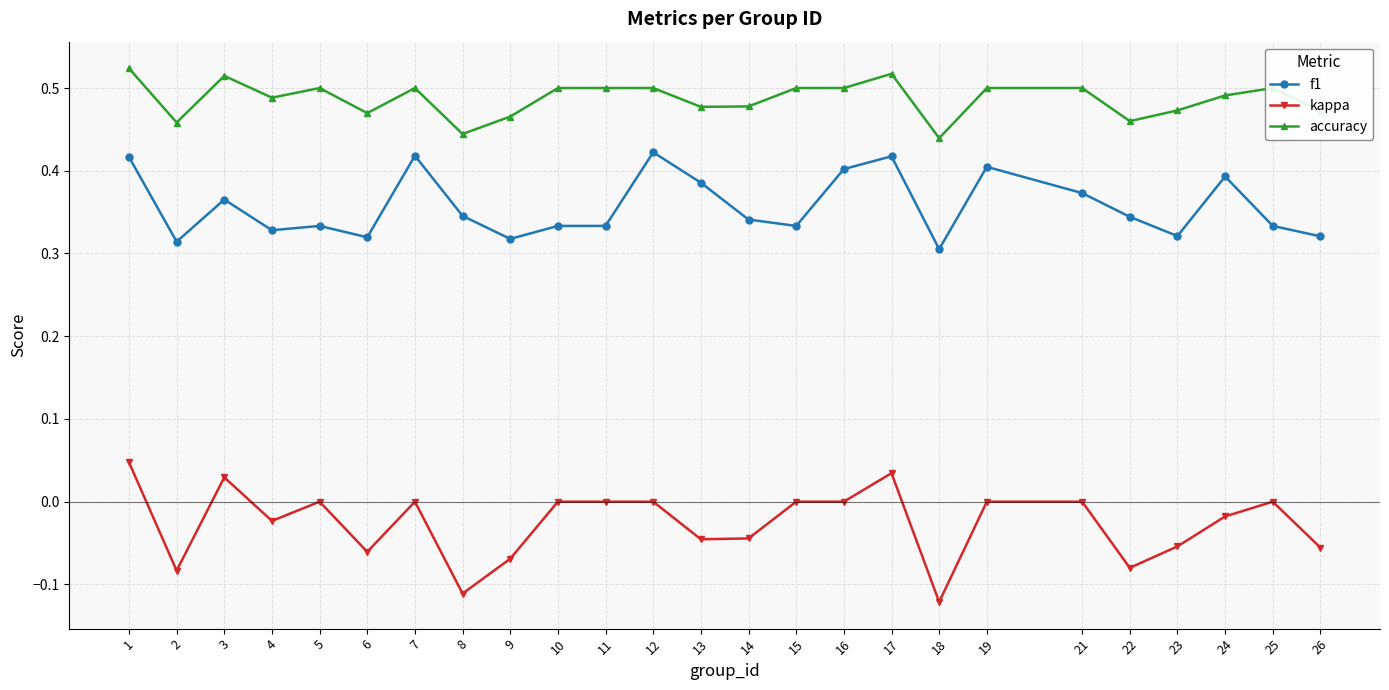

True or false: kappa and f1 intersect in this chart.

False